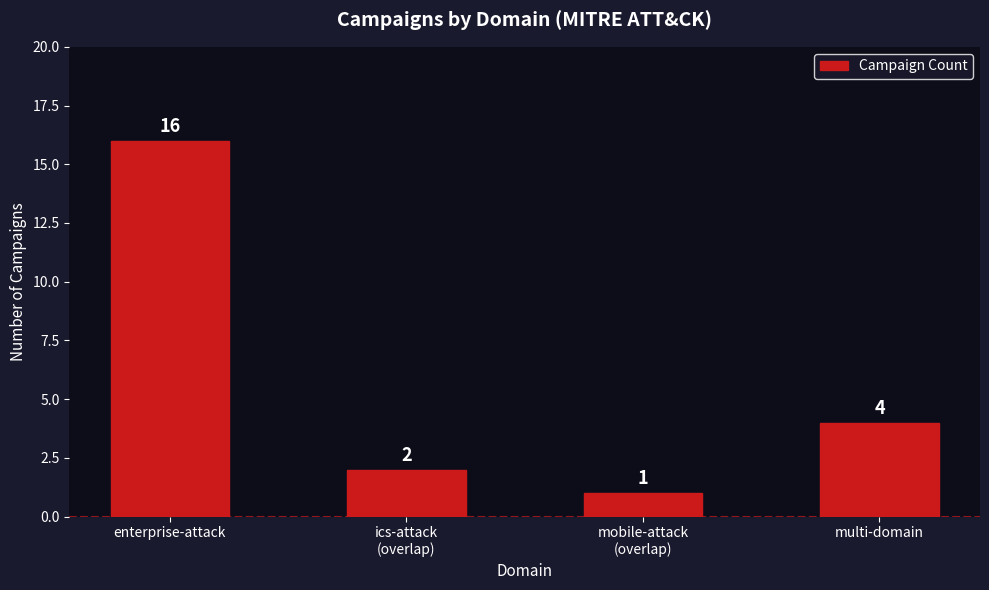

Between enterprise-attack and mobile-attack
(overlap), which is larger?

enterprise-attack